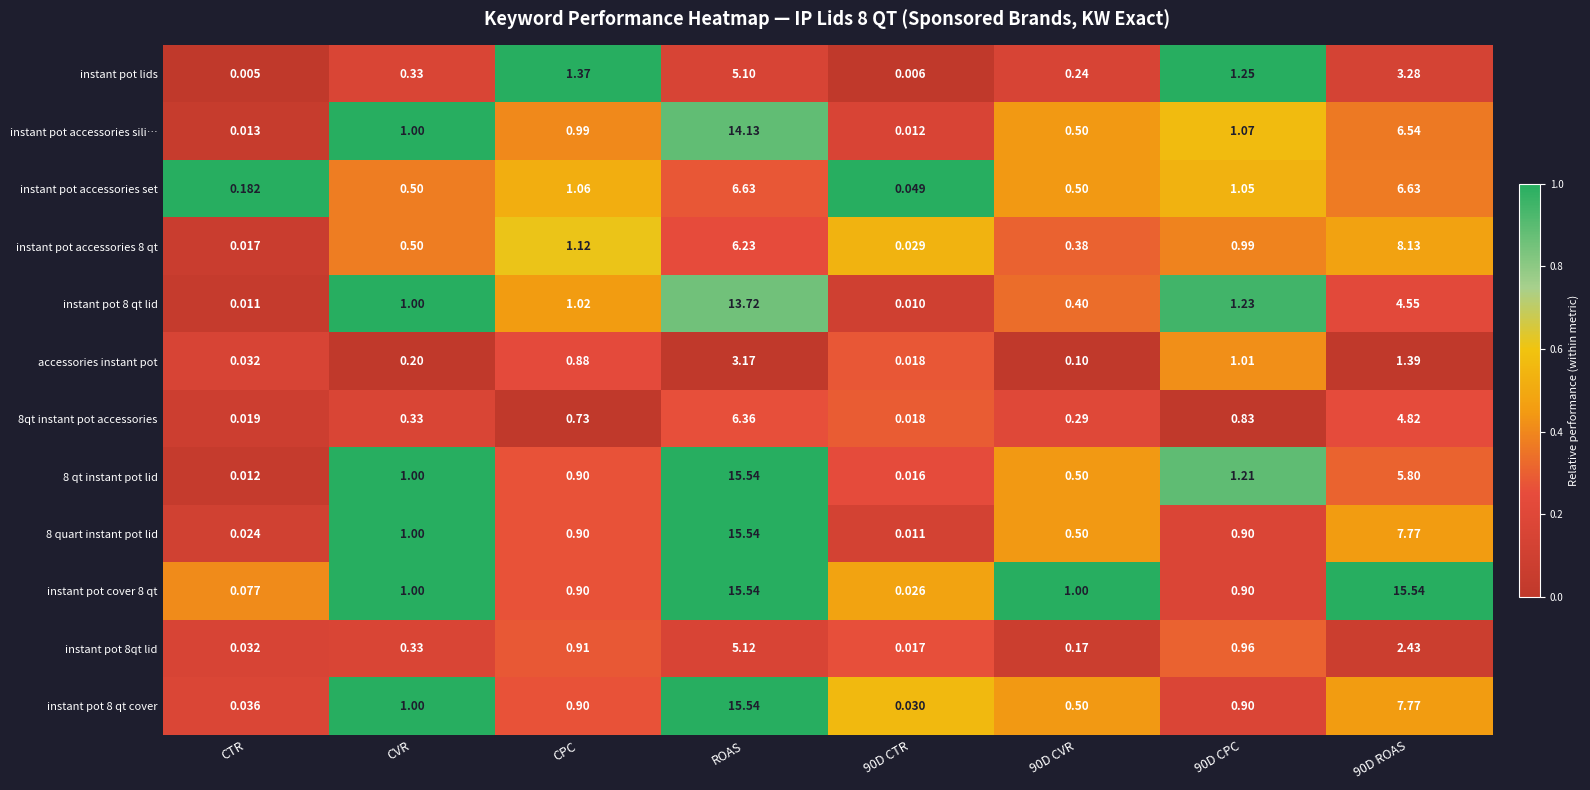

At which category is the sum across all series the highest?

ROAS